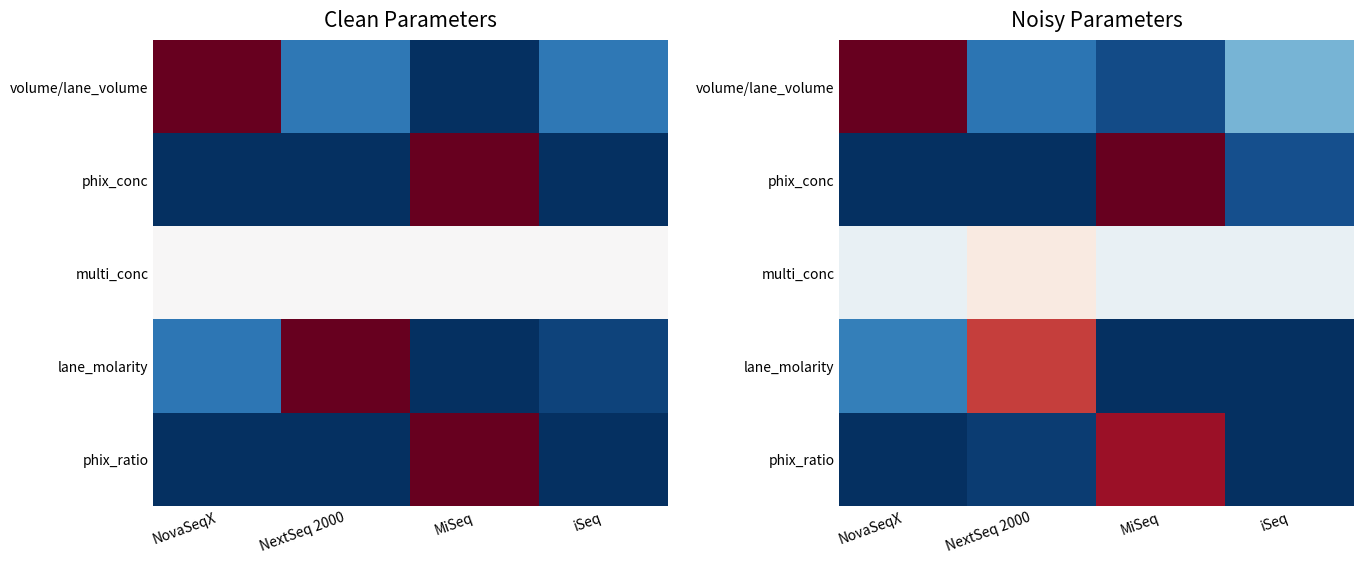

What is the sum of all multi_conc values?

1.9